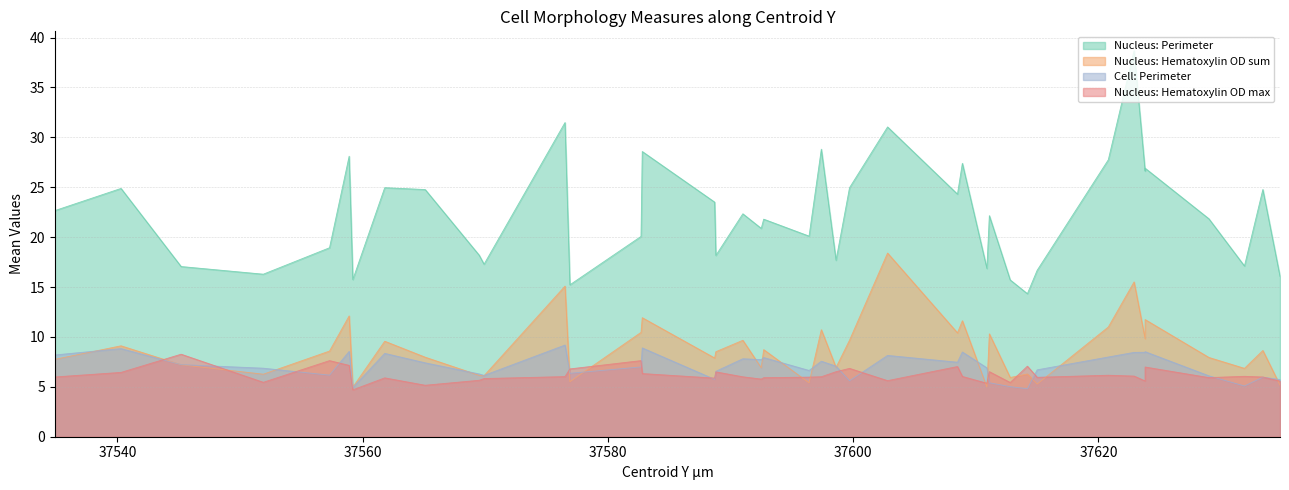

The value of Nucleus: Perimeter at 37592.7 is 21.8. True or false?

True